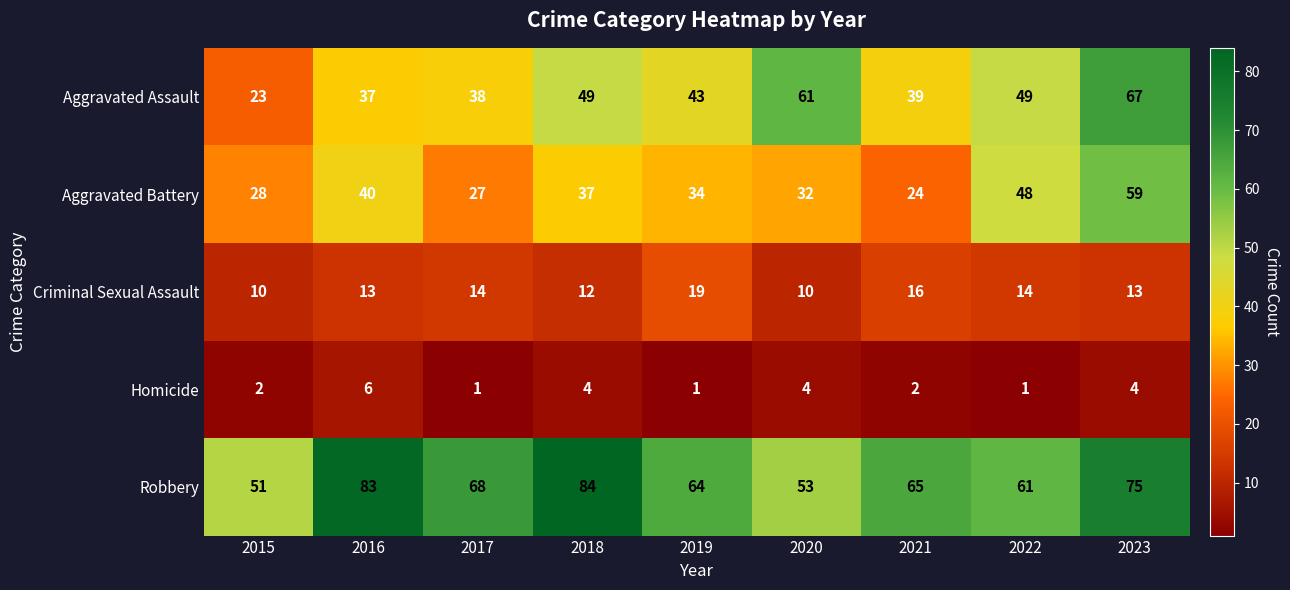

List the series in order of their peak value, lowest first.

Homicide, Criminal Sexual Assault, Aggravated Battery, Aggravated Assault, Robbery